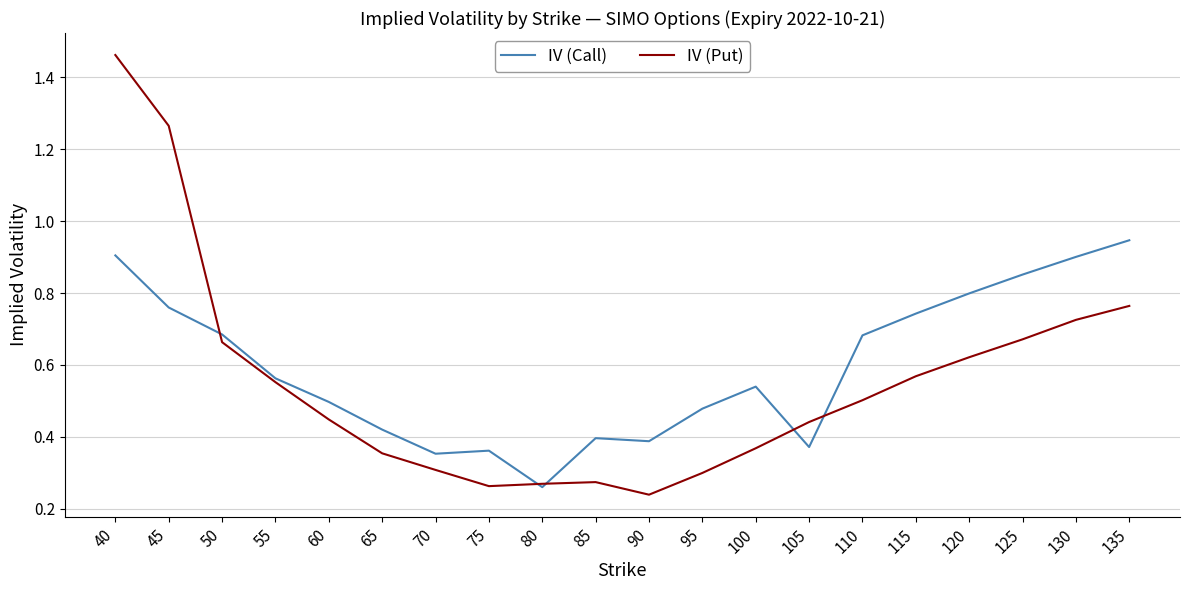

At which category is the sum across all series the highest?

40